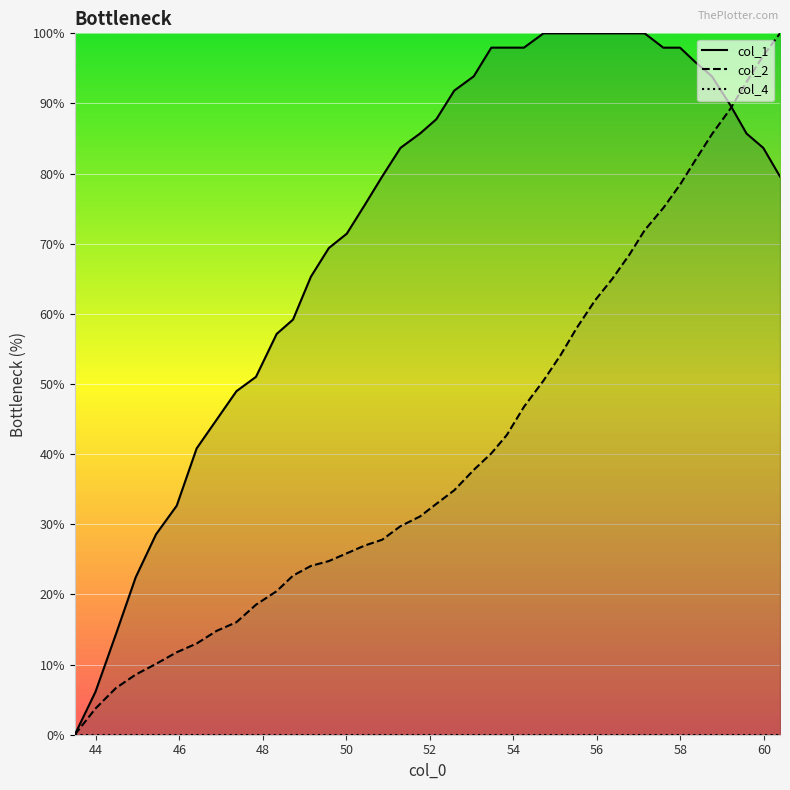

Rank the series by their average value, from lowest to highest.

col_4, col_2, col_1